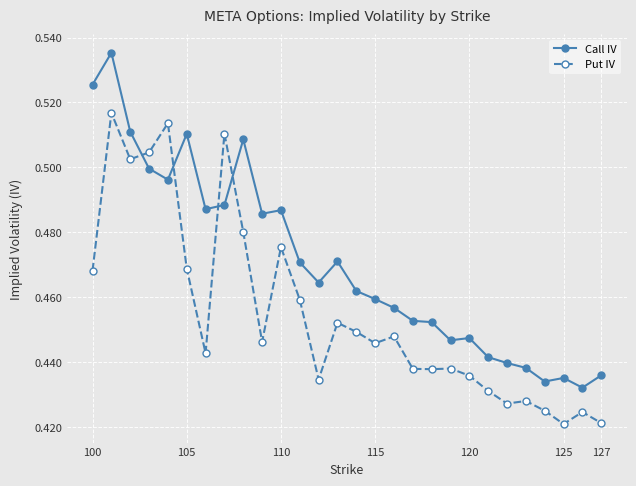

Which series has the widest spread of values?

Call IV